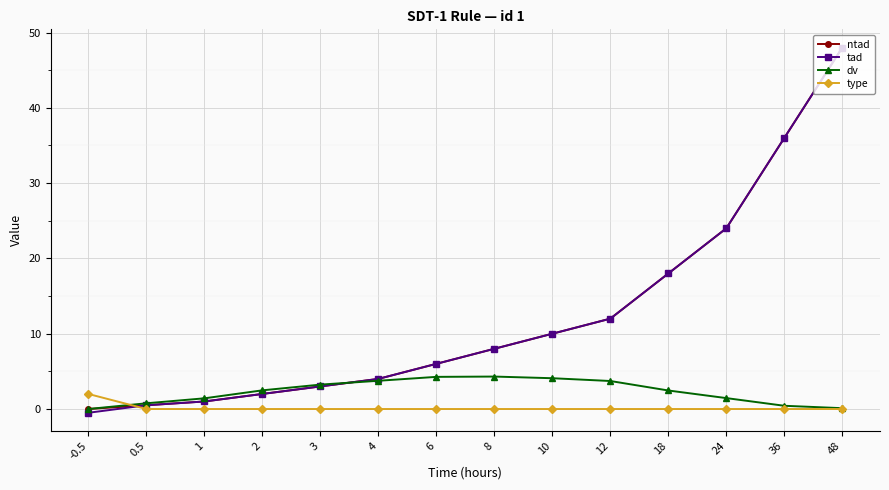

Is it true that ntad equals 0.5 at 0.5?

True